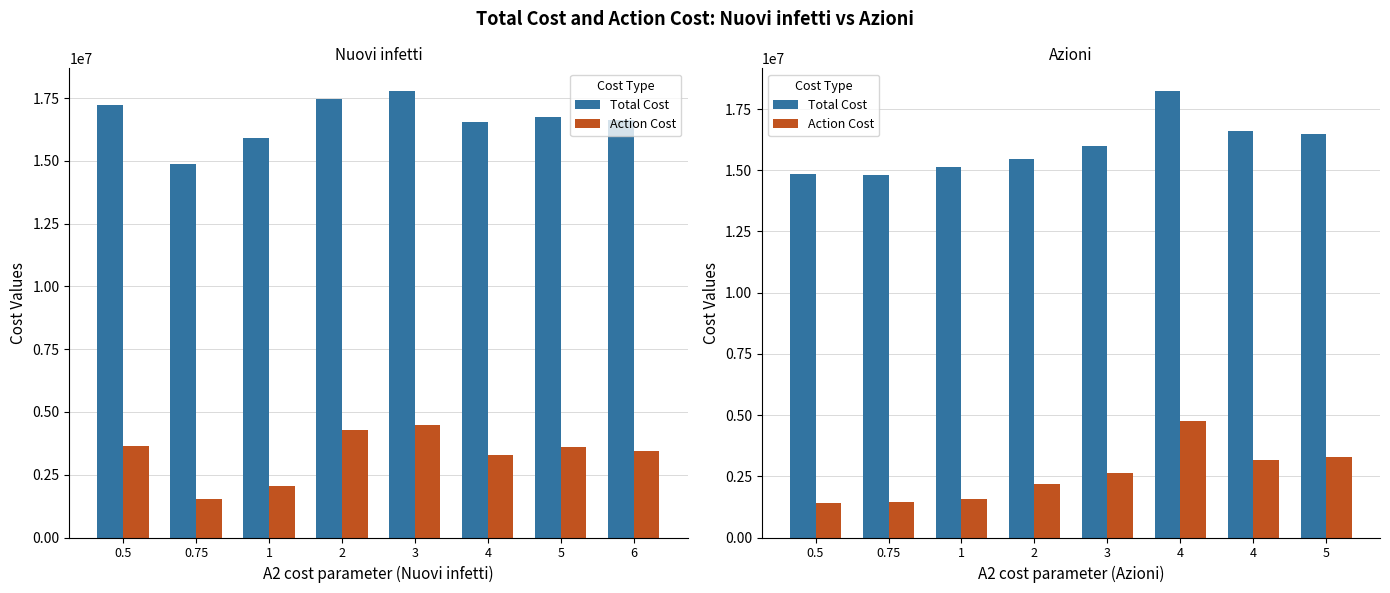

What is the minimum value for Action Cost?

1403600